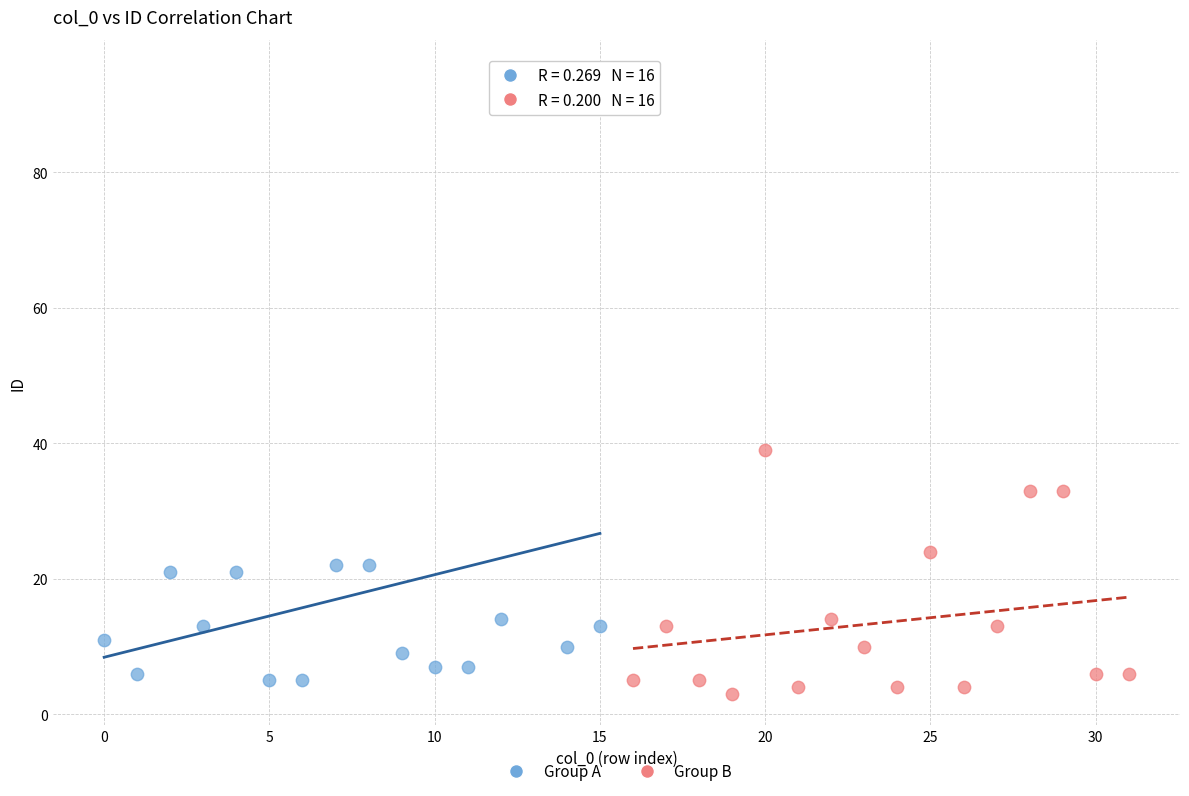

Which series contains the highest Y value?

Group A